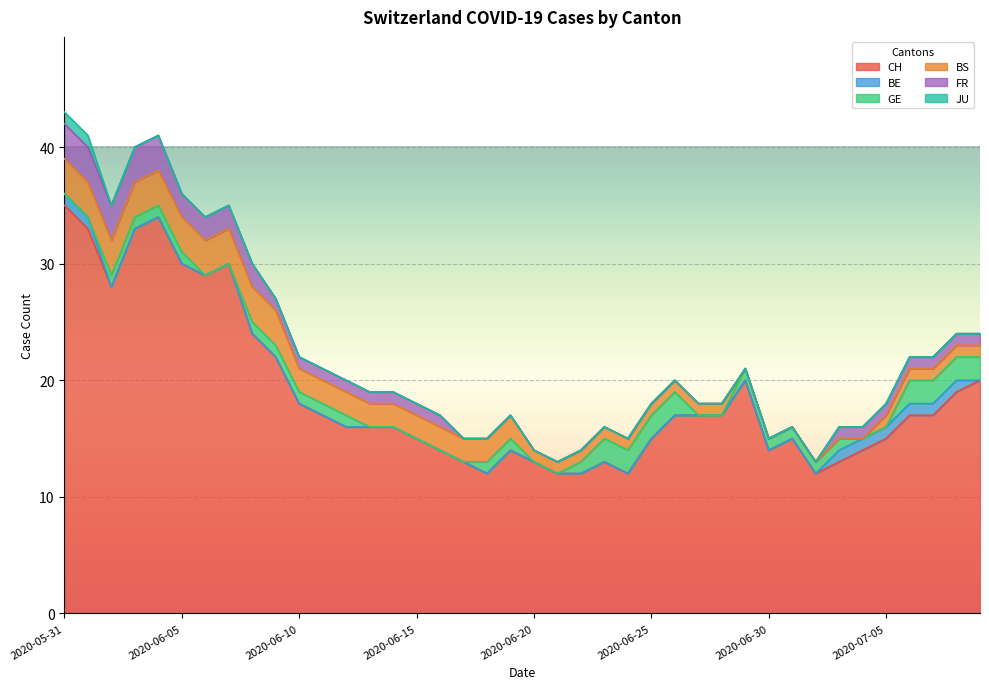

What is the highest value of the CH series?

35